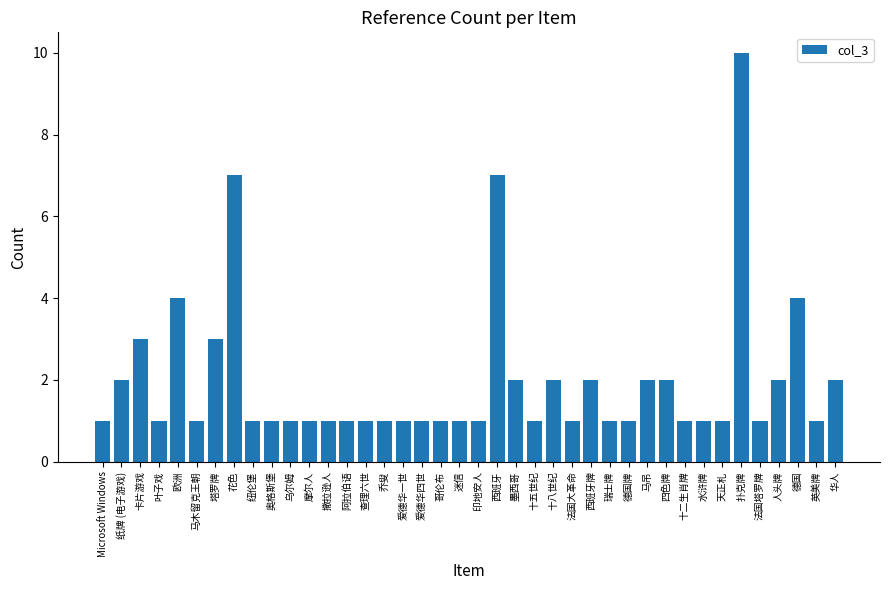

Reading left to right, what are all the values shown in this chart?

1	2	3	1	4	1	3	7	1	1	1	1	1	1	1	1	1	1	1	1	1	7	2	1	2	1	2	1	1	2	2	1	1	1	10	1	2	4	1	2